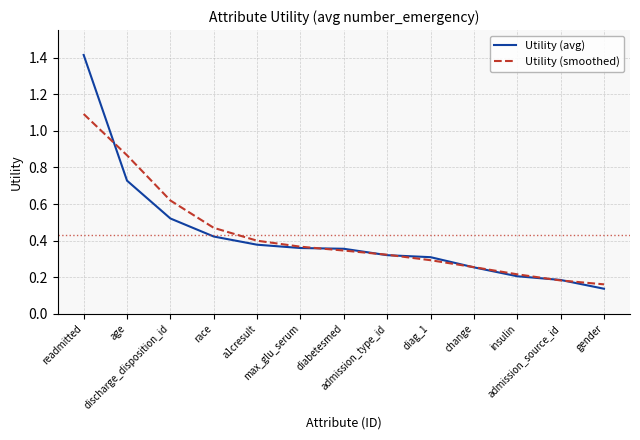

What is the sum of the Utility (smoothed) values at age and race?

1.3